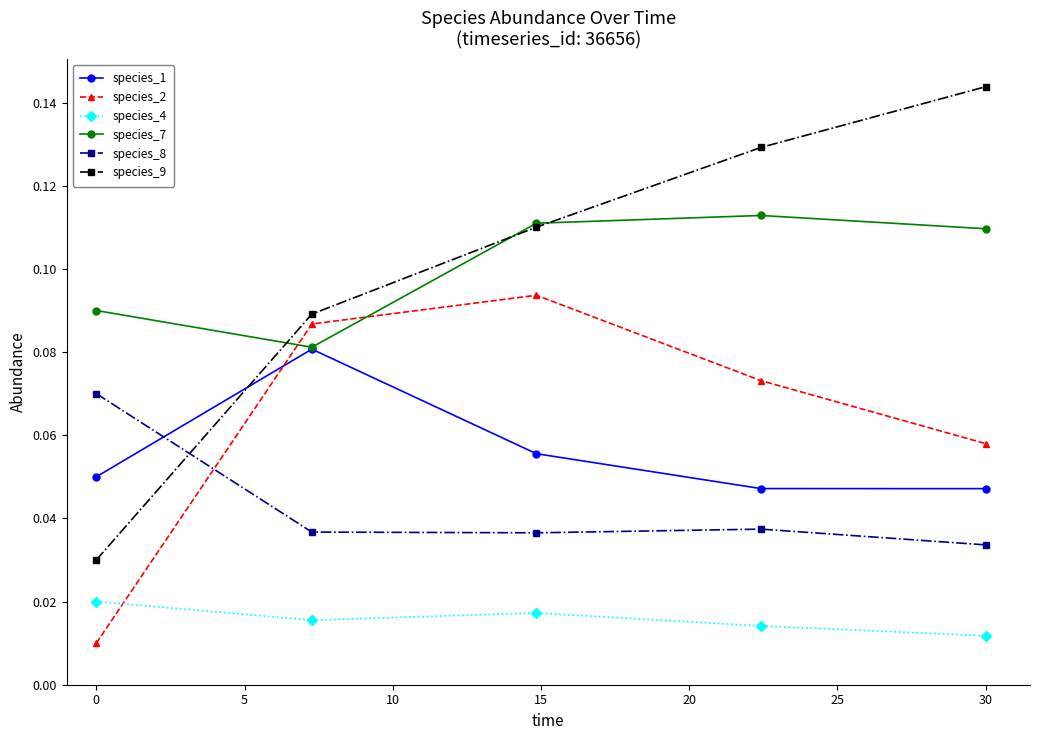

At how many categories does at least one series exceed 0?

5